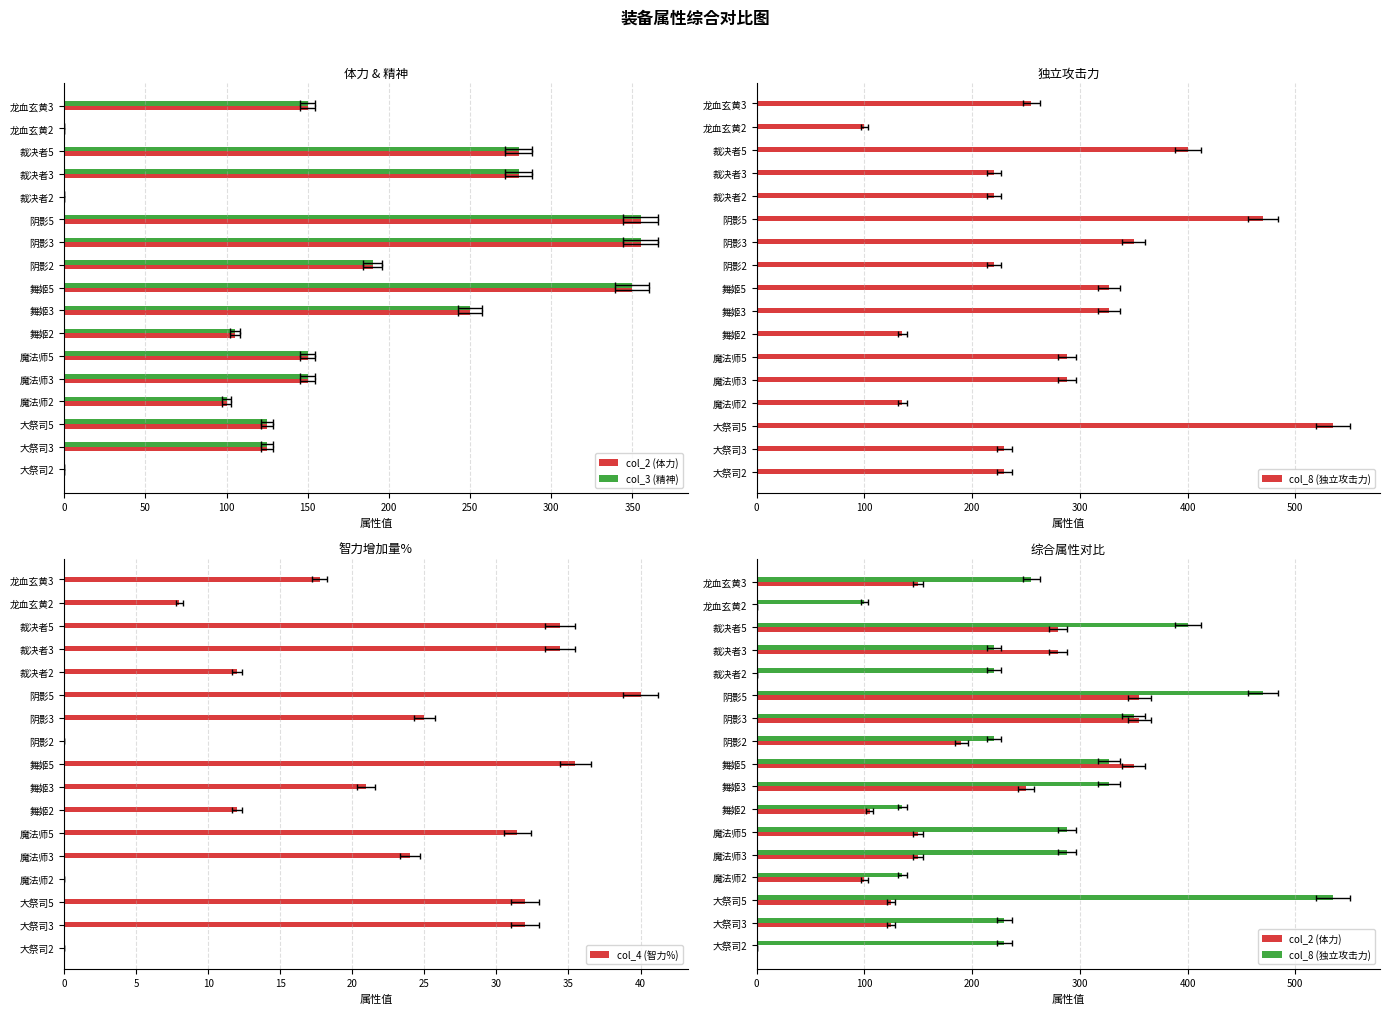

What is the value of the col_2 (体力) bar at the 14th from the left?

280.0